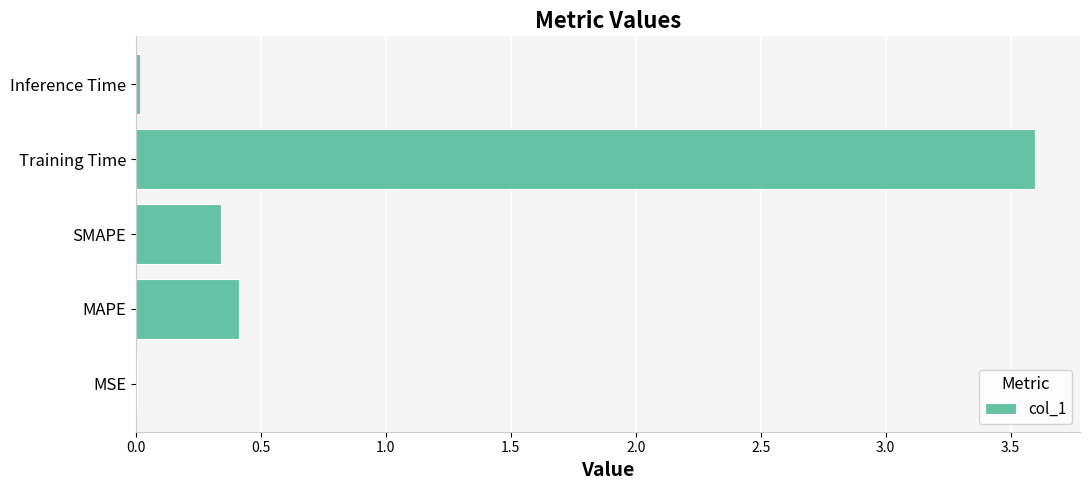

At which category does the chart reach its peak across all series?

Training Time